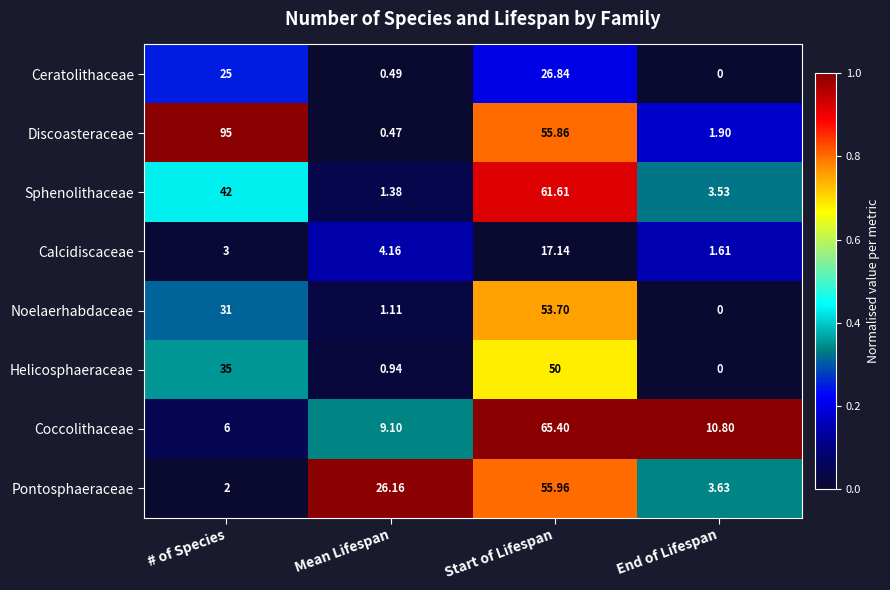

How many distinct data groups are displayed?

8